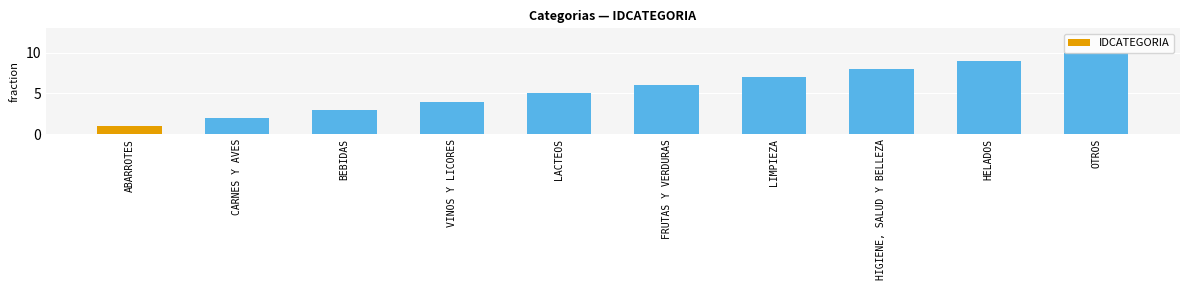

Reading left to right, list all the values displayed in this chart.

ABARROTES=1	CARNES Y AVES=2	BEBIDAS=3	VINOS Y LICORES=4	LACTEOS=5	FRUTAS Y VERDURAS=6	LIMPIEZA=7	HIGIENE, SALUD Y BELLEZA=8	HELADOS=9	OTROS=10